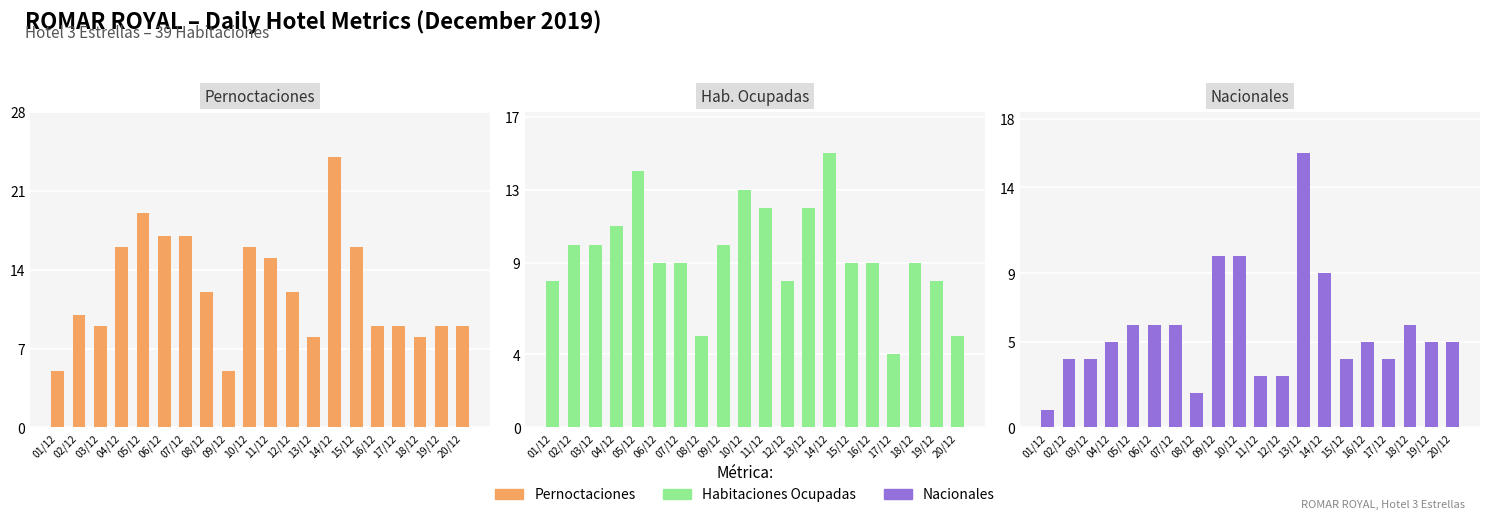

List the series in order of their peak value, highest first.

Pernoctaciones, Nacionales, Hab. Ocupadas